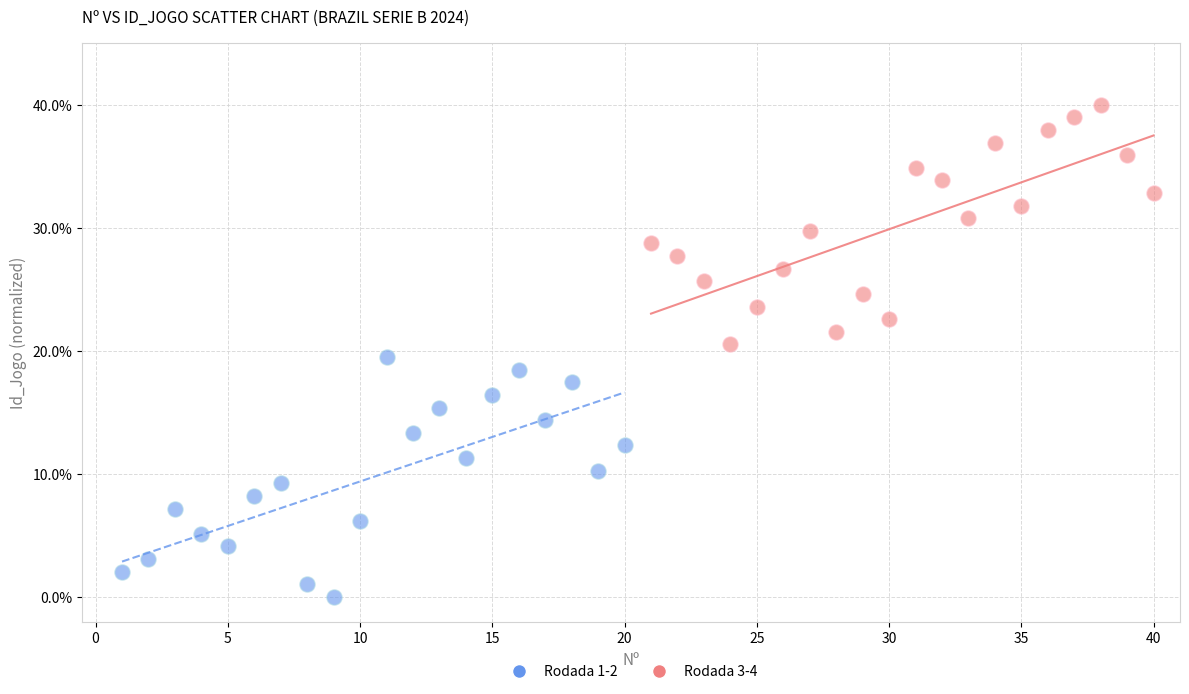

Which series reaches the maximum Y coordinate?

Rodada 3-4